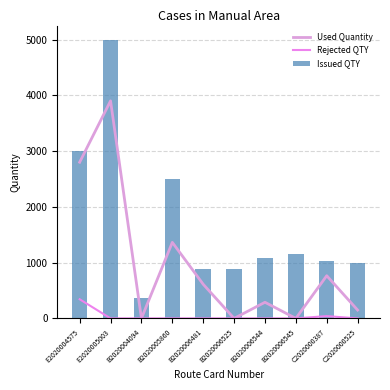

Are the bars horizontal?

No